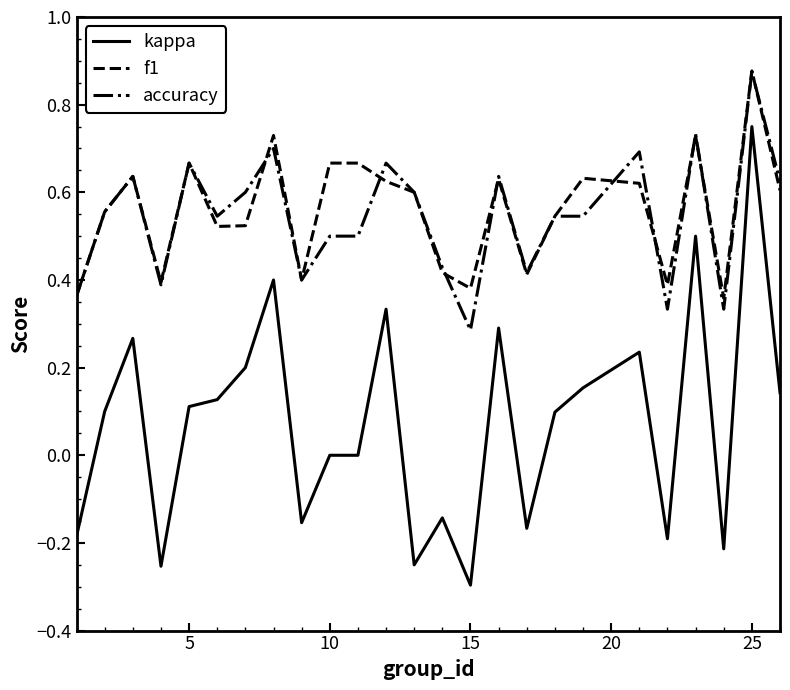

Which series has the widest spread of values?

kappa